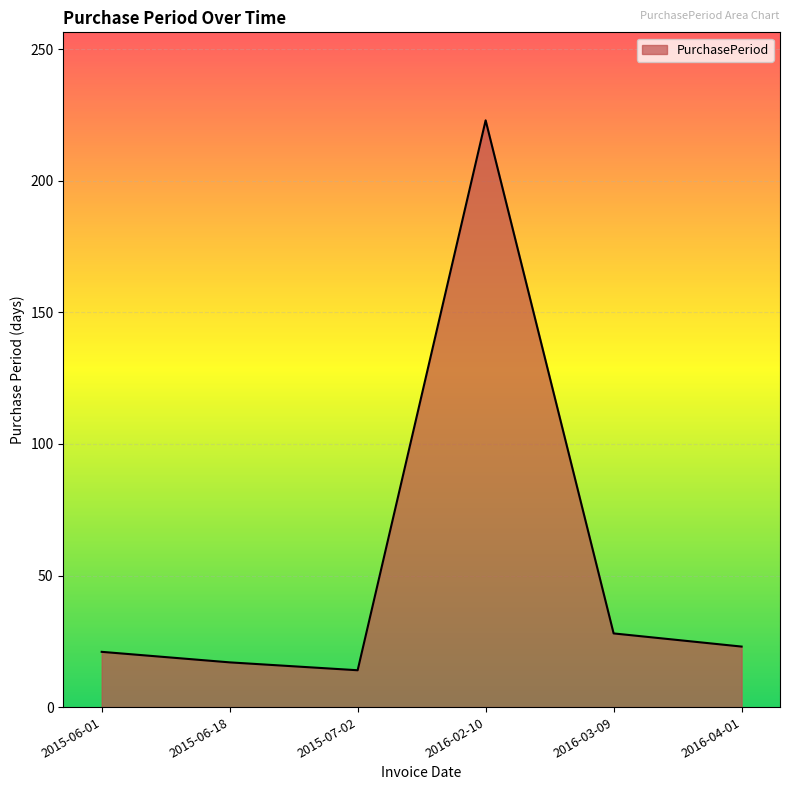

True or false: the data shows 6 at 2016-03-09.

False